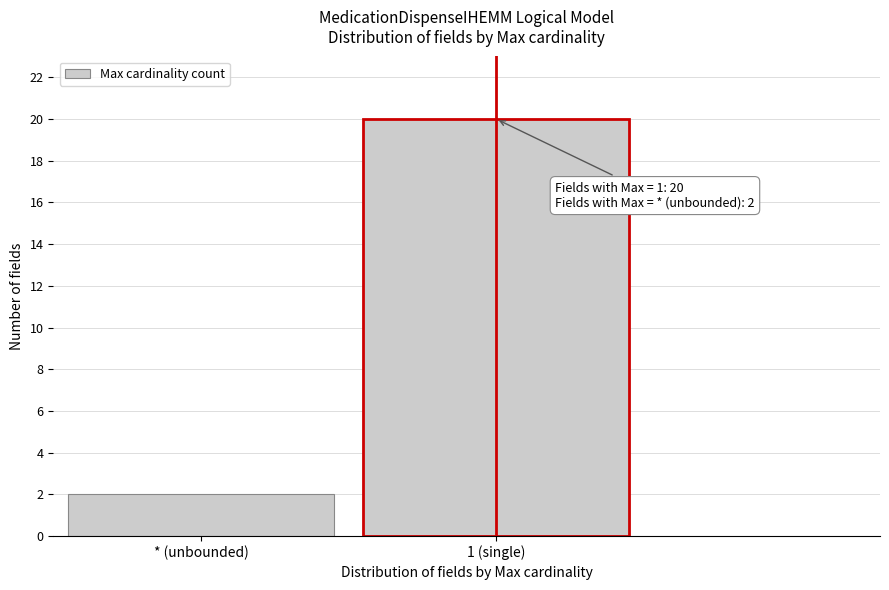

Reading left to right, extract all data points from this chart.

* (unbounded)=2	1 (single)=20